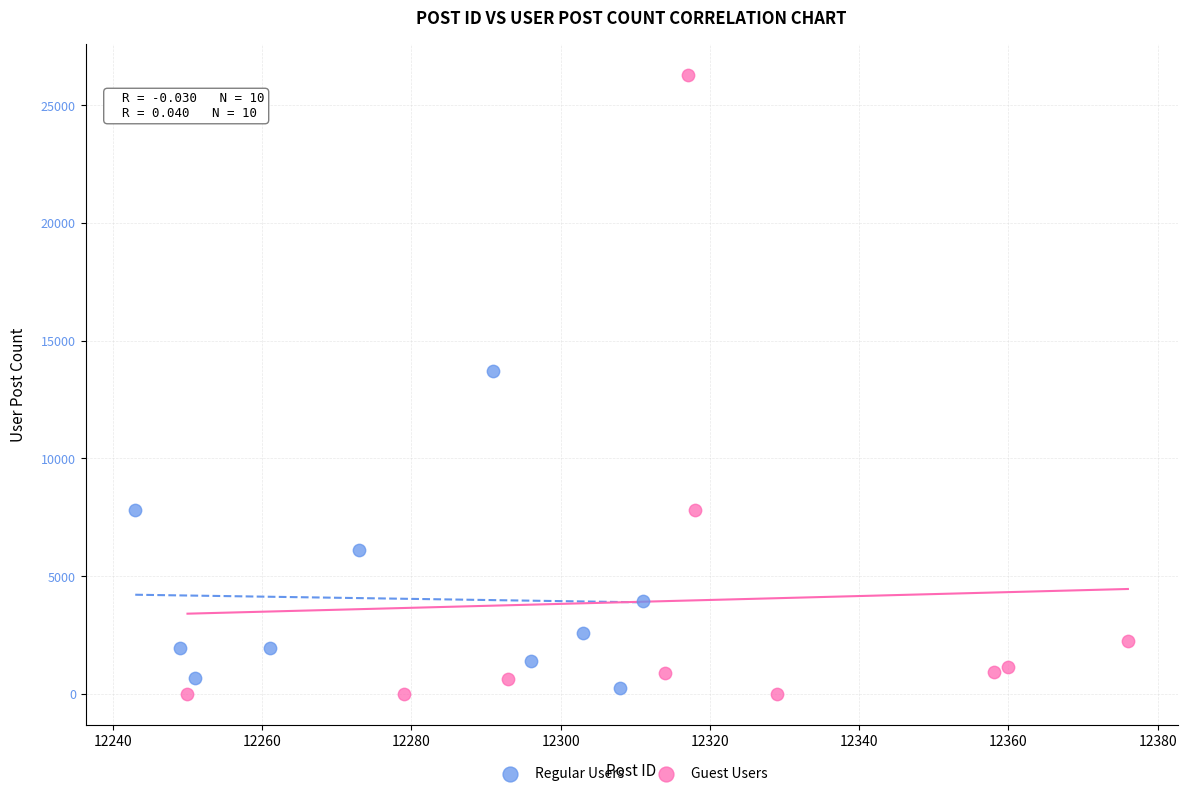

What are all the series names shown in the legend?

Regular Users, Guest Users